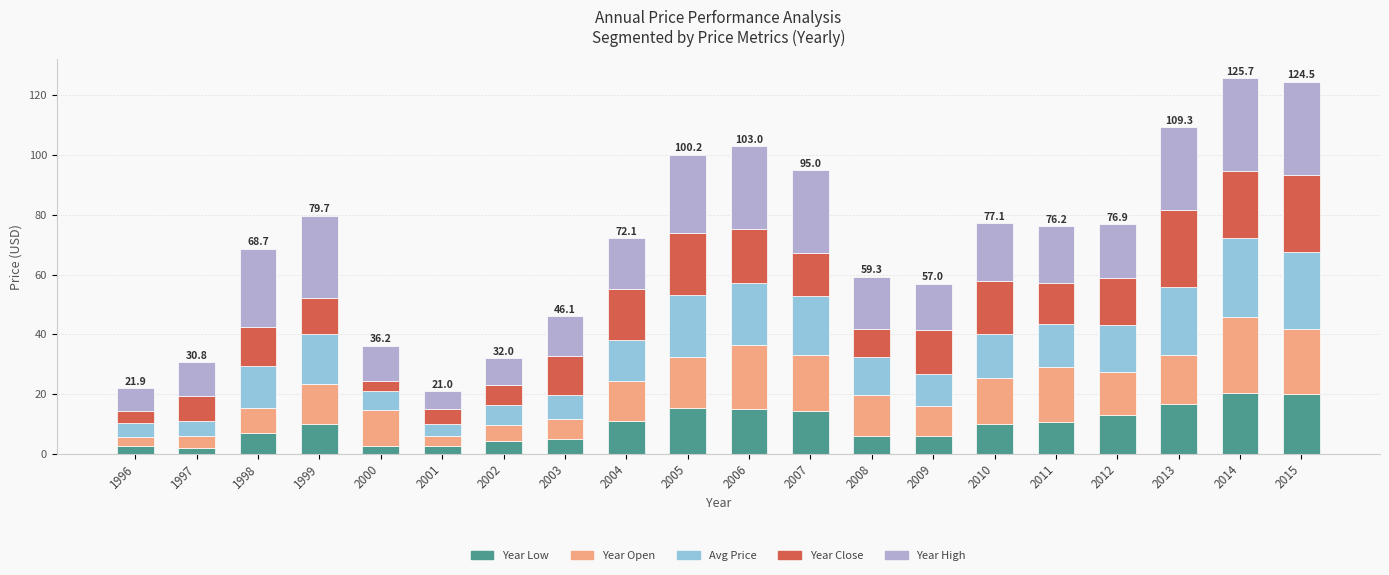

What is the total value across all series at 2009?

57.0